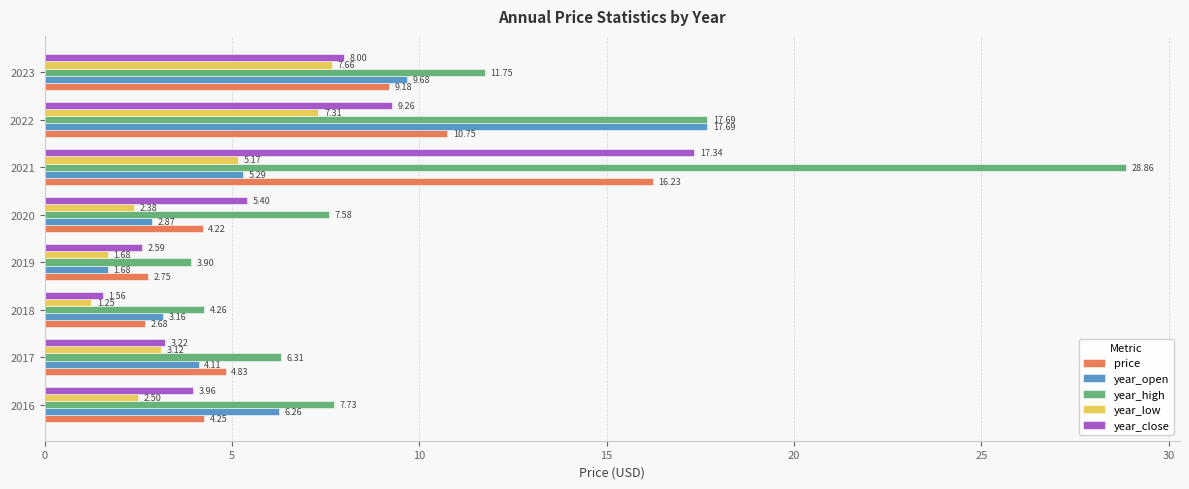

What is the sum of all year_close values?

51.3